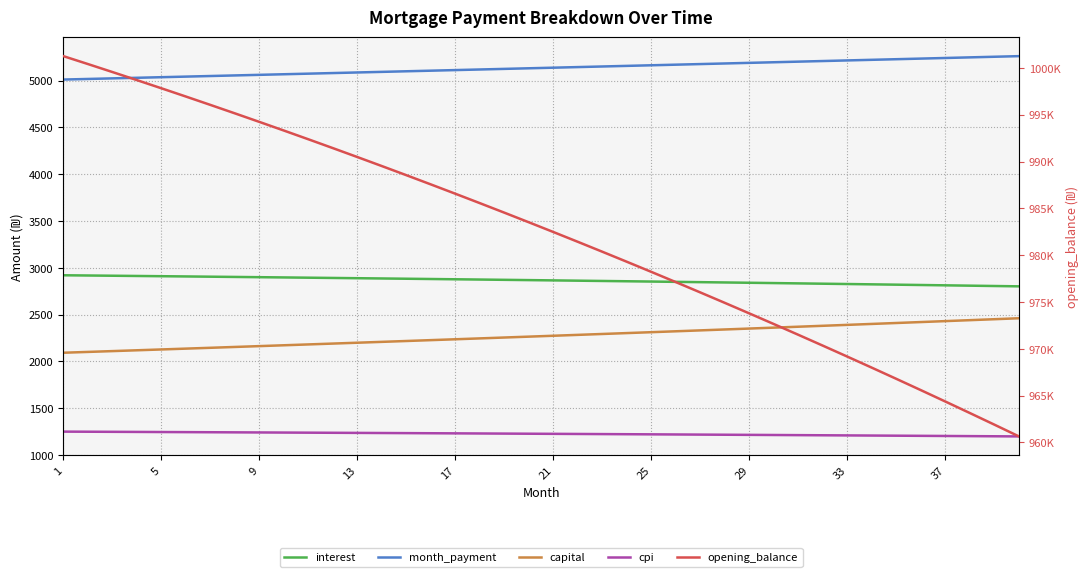

Reading left to right, transcribe all the data shown in this chart.

interest: 2920.3	2917.8	2915.4	2912.8	2910.3	2907.7	2905.1	2902.5	2899.8	2897.1	2894.4	2891.7	2888.9	2886.1	2883.2	2880.4	2877.4	2874.5	2871.6	2868.6	2865.5	2862.5	2859.4	2856.3	2853.1	2849.9	2846.7	2843.5	2840.2	2836.9	2833.5	2830.1	2826.7	2823.3	2819.8	2816.3	2812.7	2809.2	2805.5	2801.9
month_payment: 5012.5	5018.8	5025.0	5031.3	5037.6	5043.9	5050.2	5056.5	5062.8	5069.2	5075.5	5081.9	5088.2	5094.6	5100.9	5107.3	5113.7	5120.1	5126.5	5132.9	5139.3	5145.7	5152.2	5158.6	5165.1	5171.5	5178.0	5184.4	5190.9	5197.4	5203.9	5210.4	5216.9	5223.4	5230.0	5236.5	5243.1	5249.6	5256.2	5262.8
capital: 2092.2	2100.9	2109.7	2118.5	2127.3	2136.2	2145.1	2154.0	2163.0	2172.0	2181.1	2190.2	2199.3	2208.5	2217.7	2226.9	2236.2	2245.6	2254.9	2264.3	2273.8	2283.2	2292.8	2302.3	2311.9	2321.6	2331.3	2341.0	2350.8	2360.6	2370.4	2380.3	2390.2	2400.2	2410.2	2420.2	2430.3	2440.5	2450.6	2460.9
cpi: 1249.0	1247.9	1246.8	1245.7	1244.6	1243.5	1242.4	1241.2	1240.1	1238.9	1237.7	1236.5	1235.3	1234.1	1232.9	1231.7	1230.4	1229.1	1227.8	1226.5	1225.2	1223.9	1222.6	1221.2	1219.9	1218.5	1217.1	1215.7	1214.3	1212.8	1211.4	1209.9	1208.5	1207.0	1205.5	1204.0	1202.4	1200.9	1199.3	1197.7
opening_balance: 1001250.0	1000406.8	999553.7	998690.9	997818.1	996935.4	996042.8	995140.1	994227.3	993304.3	992371.2	991427.9	990474.2	989510.3	988535.9	987551.1	986555.8	985550.0	984533.6	983506.5	982468.7	981420.2	980360.8	979290.7	978209.6	977117.5	976014.4	974900.2	973774.9	972638.5	971490.8	970331.8	969161.4	967979.7	966786.5	965581.8	964365.5	963137.6	961898.0	960646.7